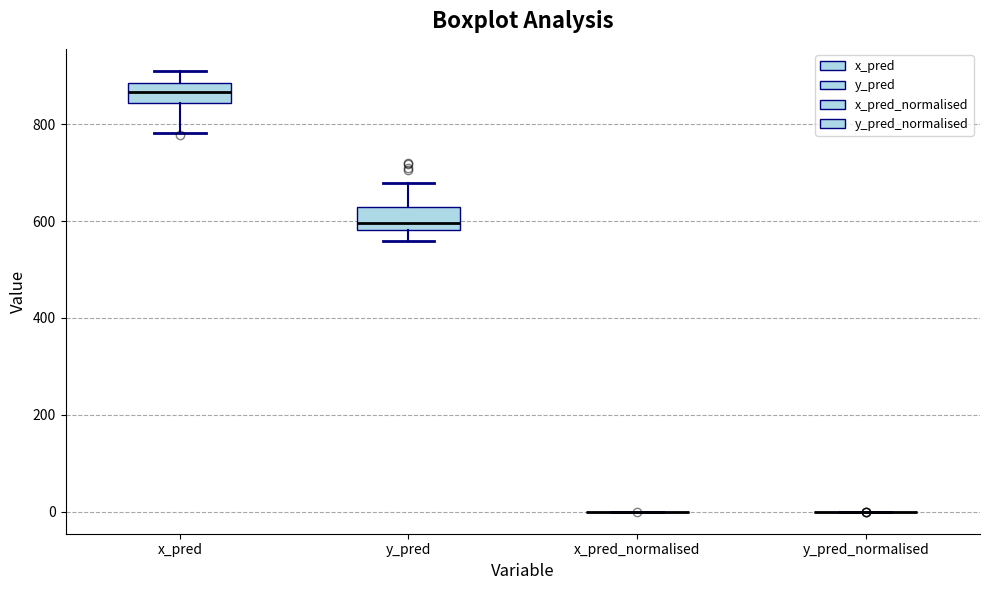

Reading left to right, transcribe this box plot: for each box, give where its median line is, the range the box spans, and where its two whiskers end, as read against the y-axis. The values are not printed on the chart, so give them approximately, as read against the axis.

x_pred: median 860, box 840 to 880, whiskers 780 to 900
y_pred: median 600, box 580 to 620, whiskers 560 to 680
x_pred_normalised: box collapsed to a line at 0, whiskers 0 to 0
y_pred_normalised: box collapsed to a line at 0, whiskers 0 to 0